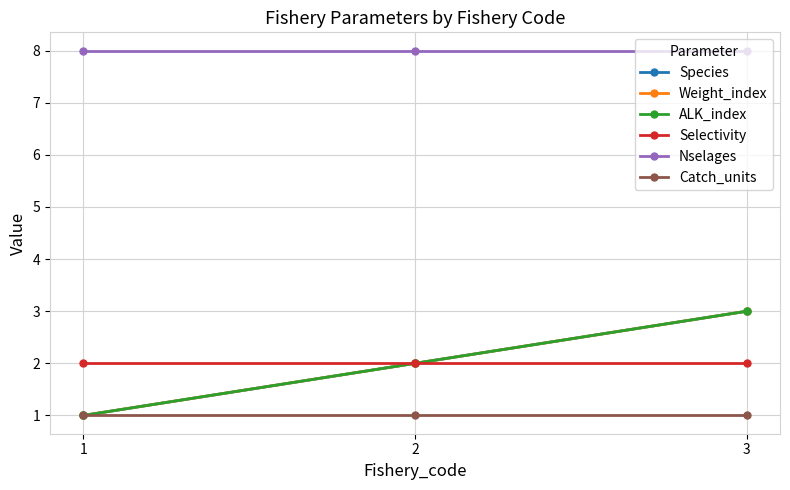

Which category has the highest value in the Nselages series?

1